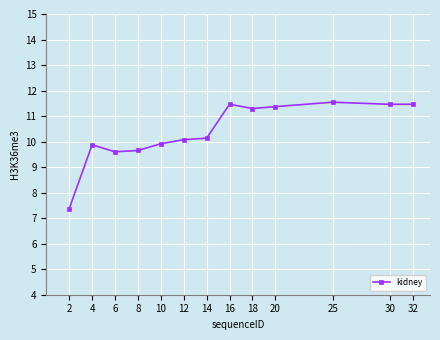

The value at 30 is 3.3. True or false?

False